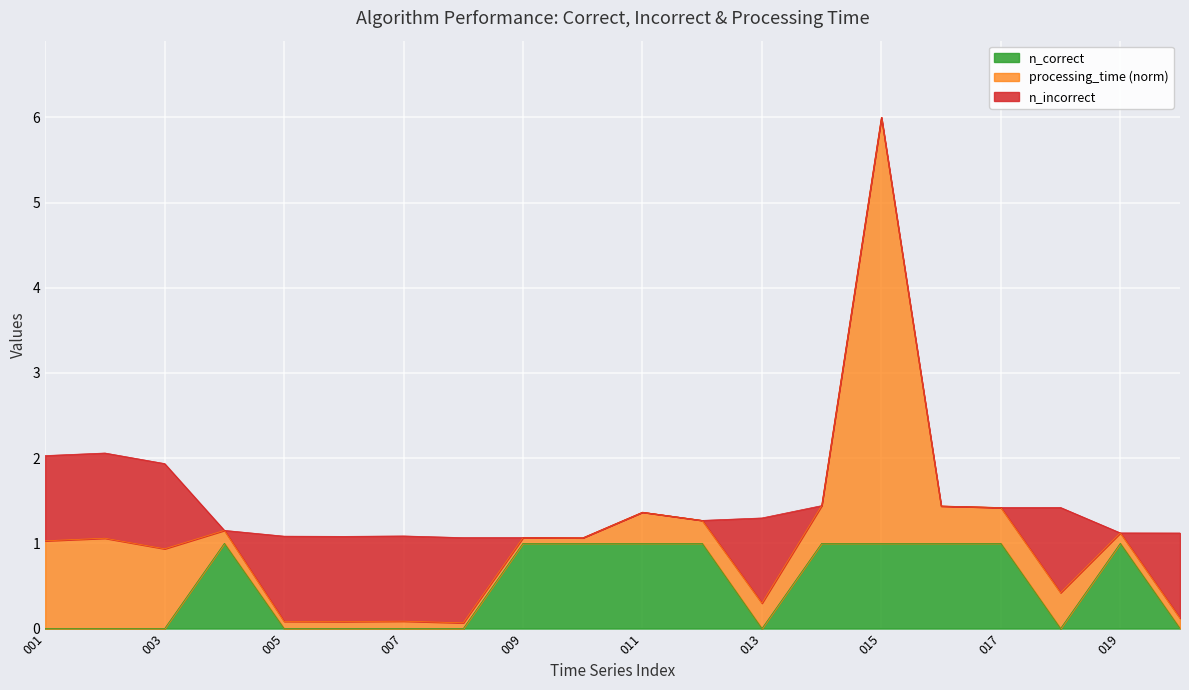

Which series changed the most between 007 and 018?

processing_time